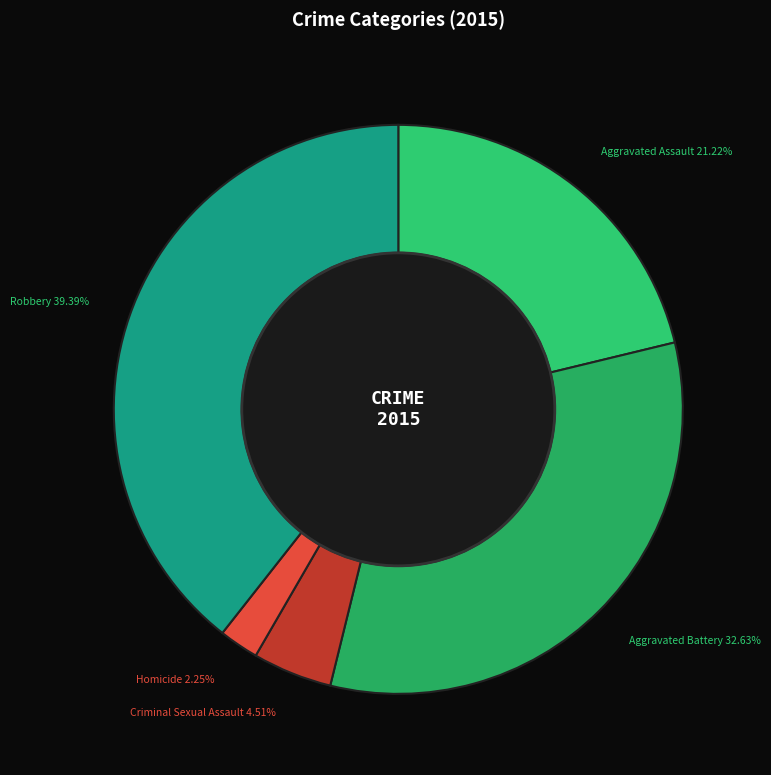

How many segments does this pie chart have?

5